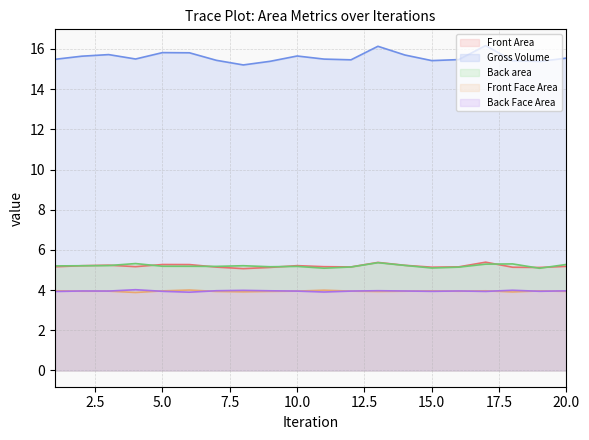

How many interior local peaks does the Front Area series have?

5